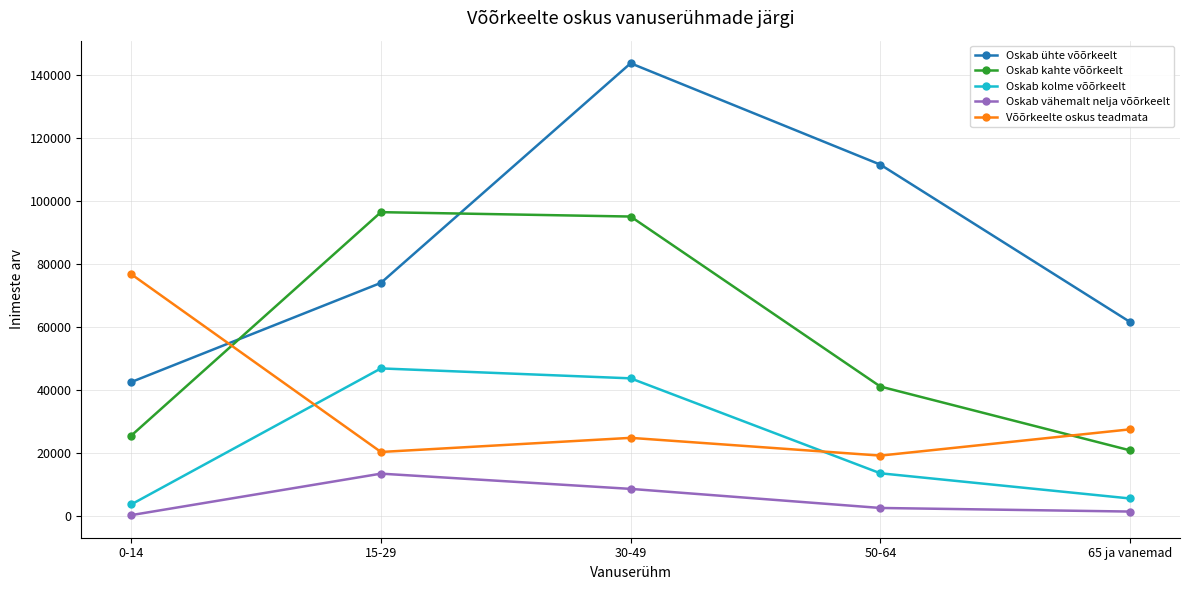

What is the value of the Oskab kahte võõrkeelt point at the 5th from the left?

20833